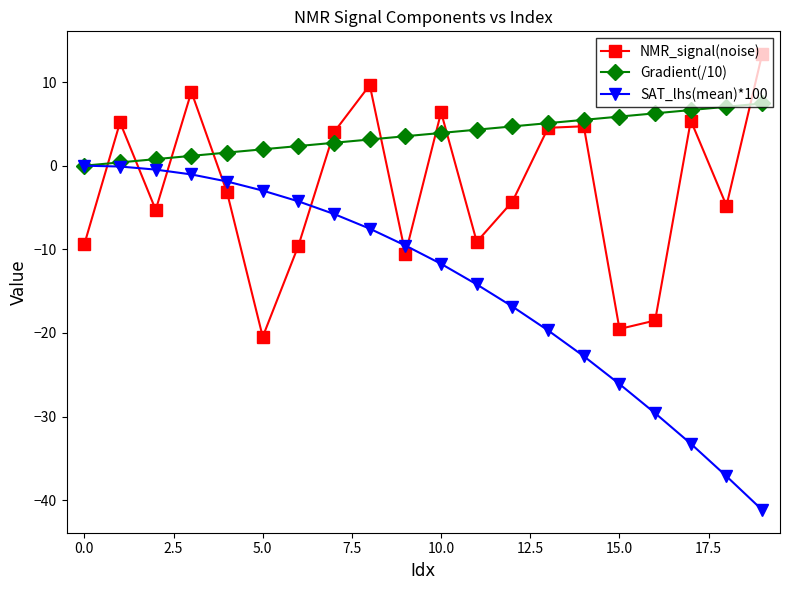

How many categories are shown in the chart?

20